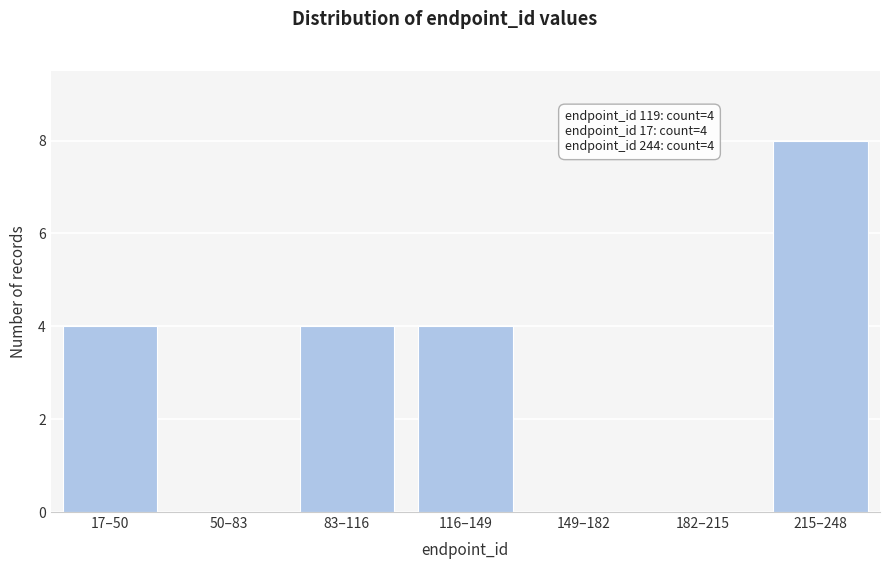

Reading right to left, list all the values displayed in this chart.

215–248=8	182–215=0	149–182=0	116–149=4	83–116=4	50–83=0	17–50=4